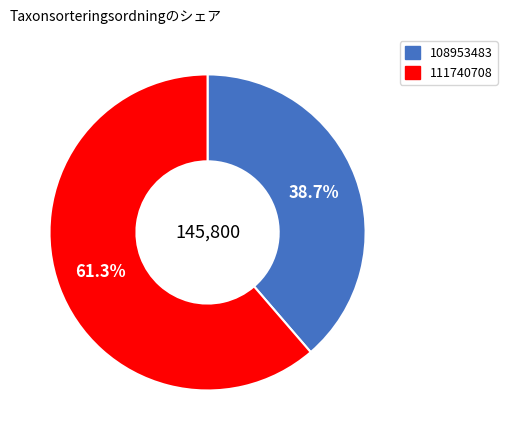

To the nearest percent, what percentage of the pie is 111740708?

61%